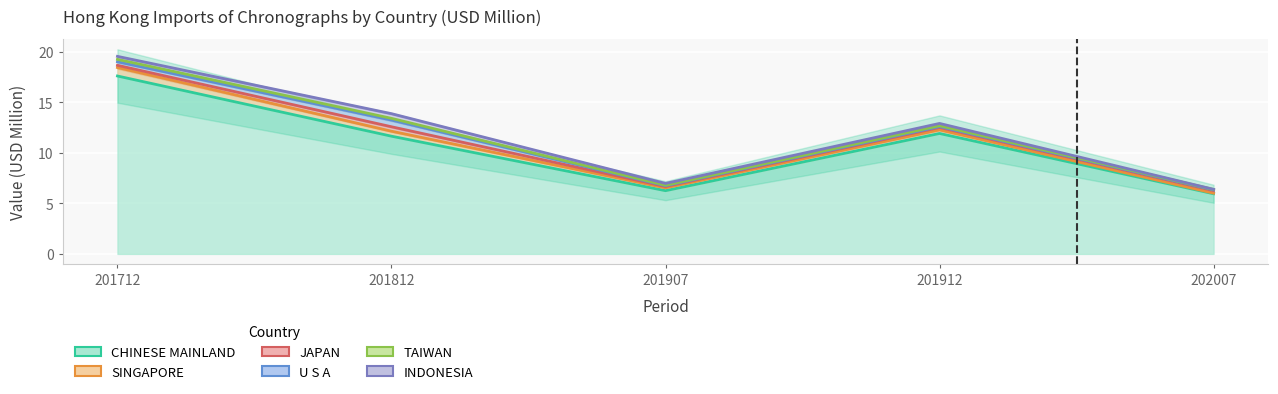

What is the value of the TAIWAN point at the 3rd from the left?

0.1